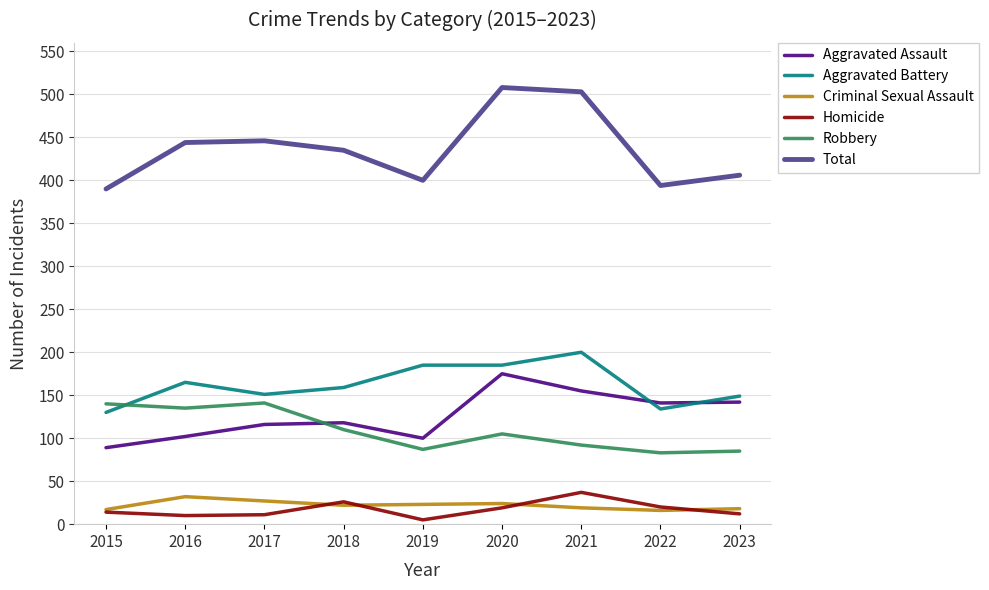

What is the difference between the maximum and second lowest values in the Aggravated Assault series?

75